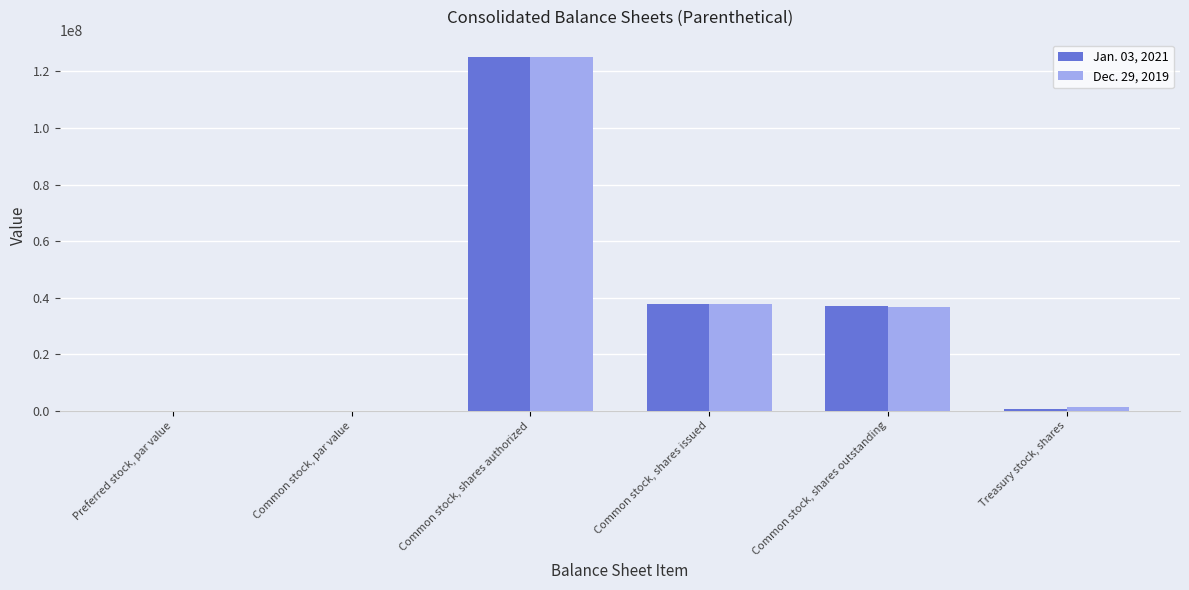

What is the maximum value for Dec. 29, 2019?

125000000.0